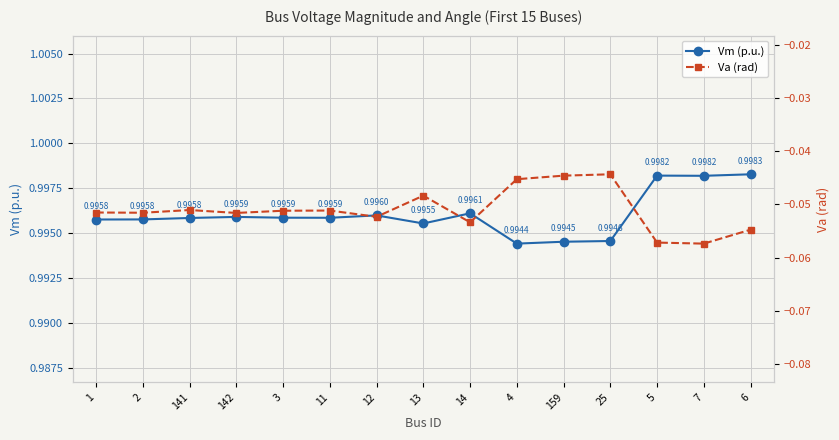

What position from the right is 4?

6